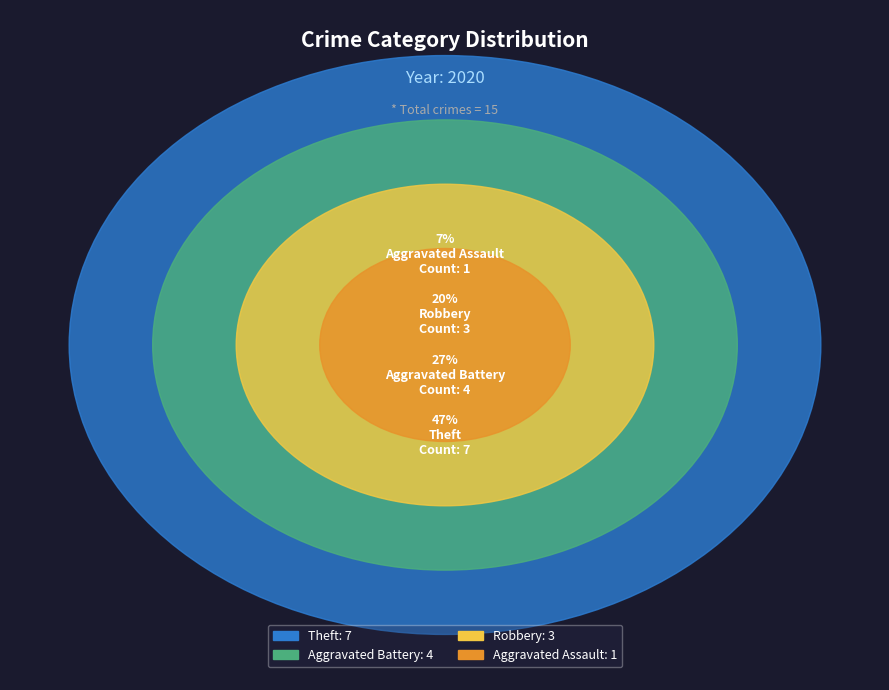

What percentage is NOT represented by Aggravated Battery?

73.3%